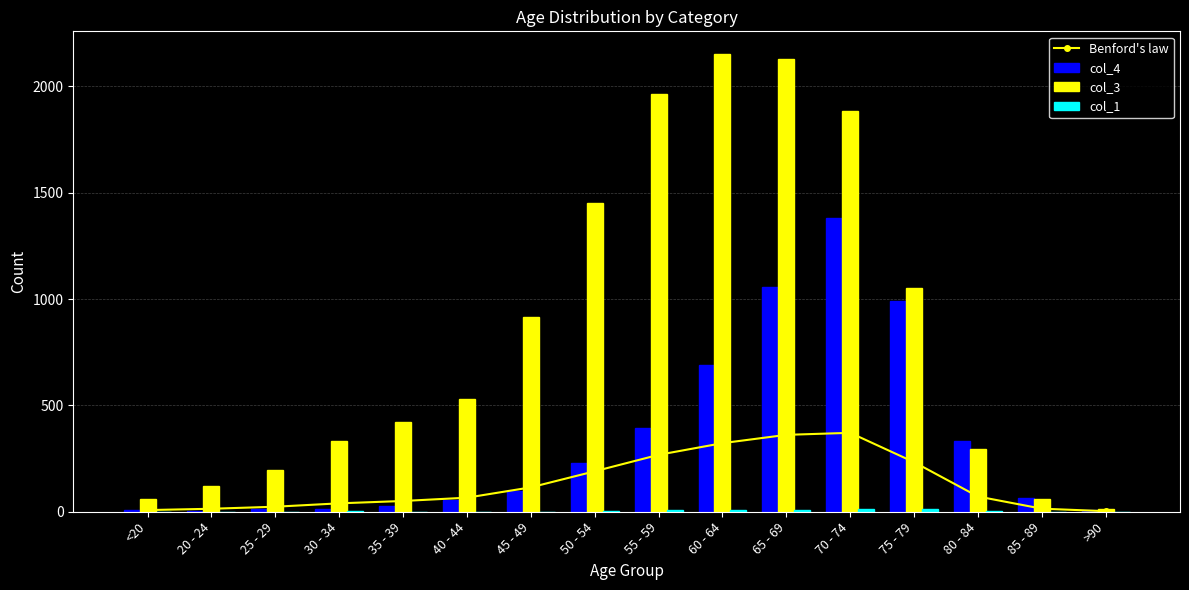

True or false: col_4 has a value of 13.0 at 25 - 29.

True